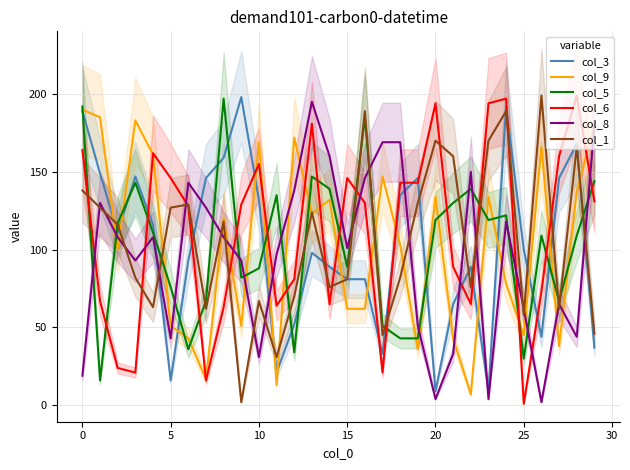

Read the col_1 value at 10.

67